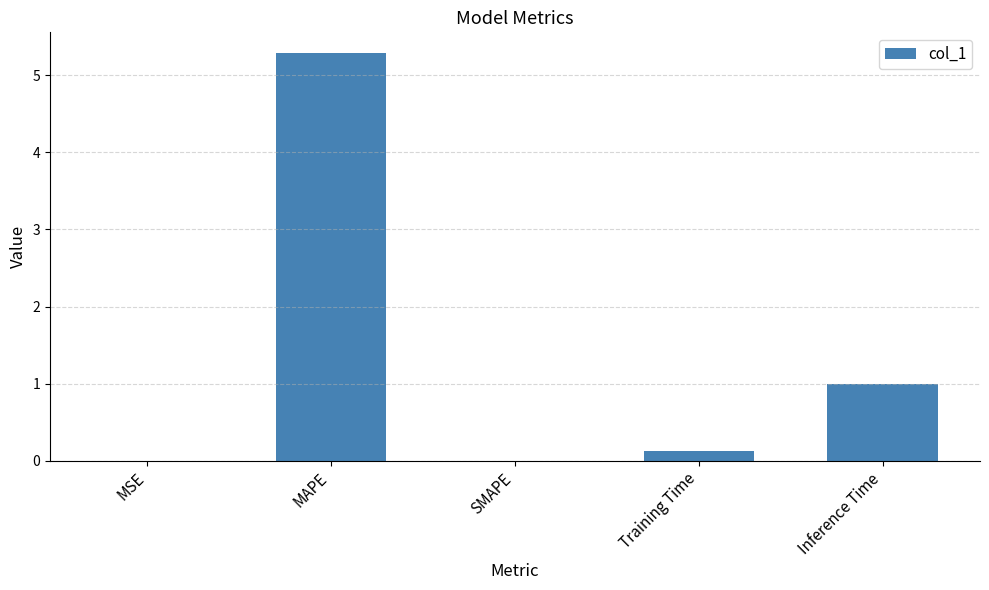

Which has a higher value, Training Time or MSE?

Training Time